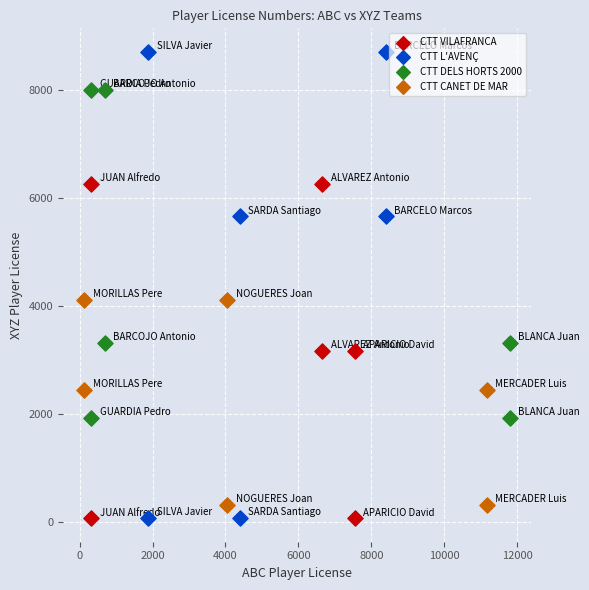

Which series reaches the maximum Y coordinate?

CTT L'AVENÇ